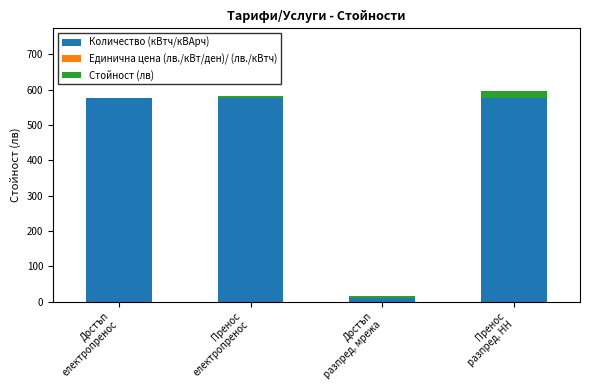

What is the label of the 3rd bar from the right?

Пренос
електропренос